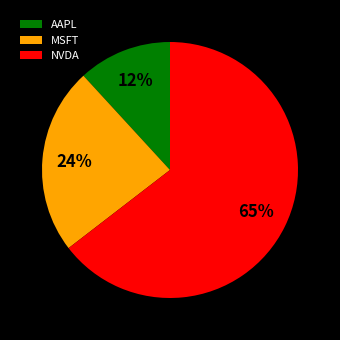

Do NVDA and MSFT together represent more than half of the pie?

Yes